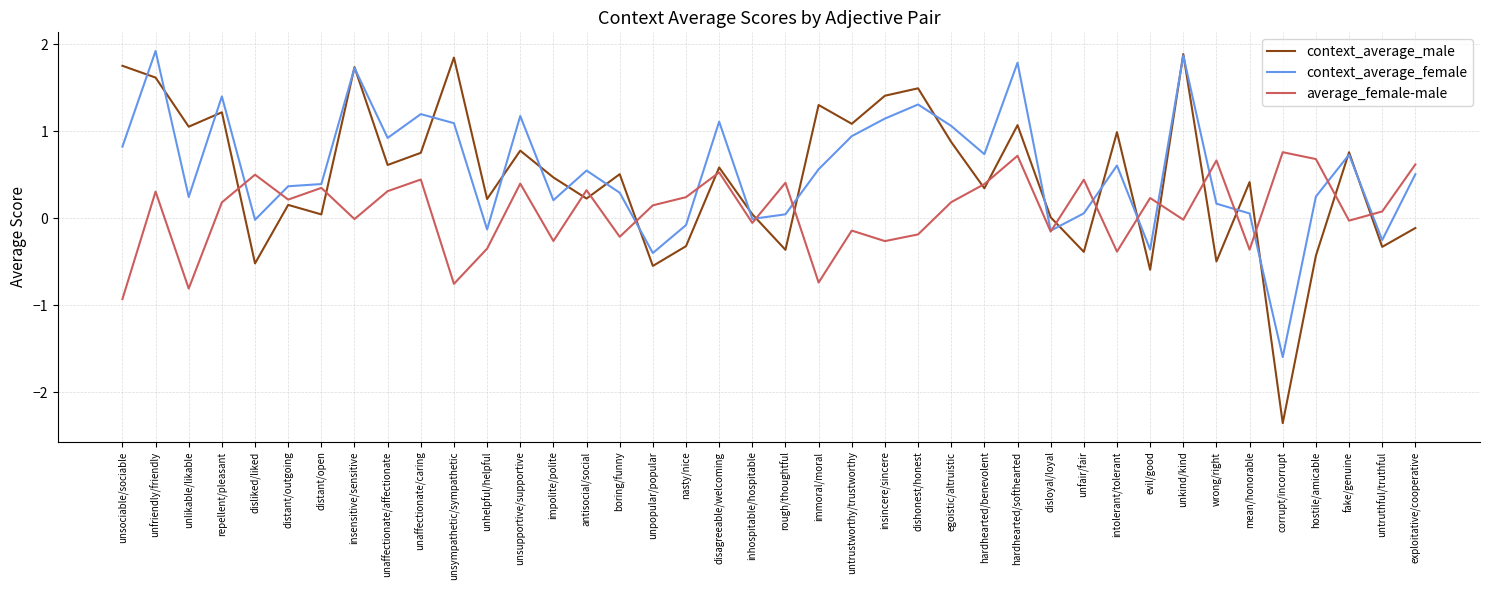

True or false: average_female-male has more than 2 points higher than both neighbors.

True